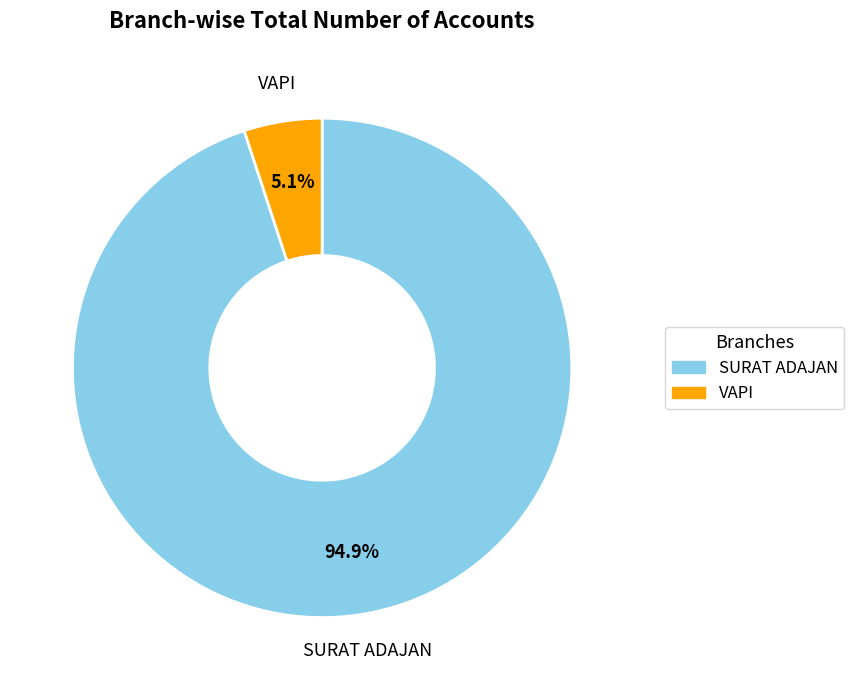

What percentage is the VAPI slice, to the nearest percent?

5%